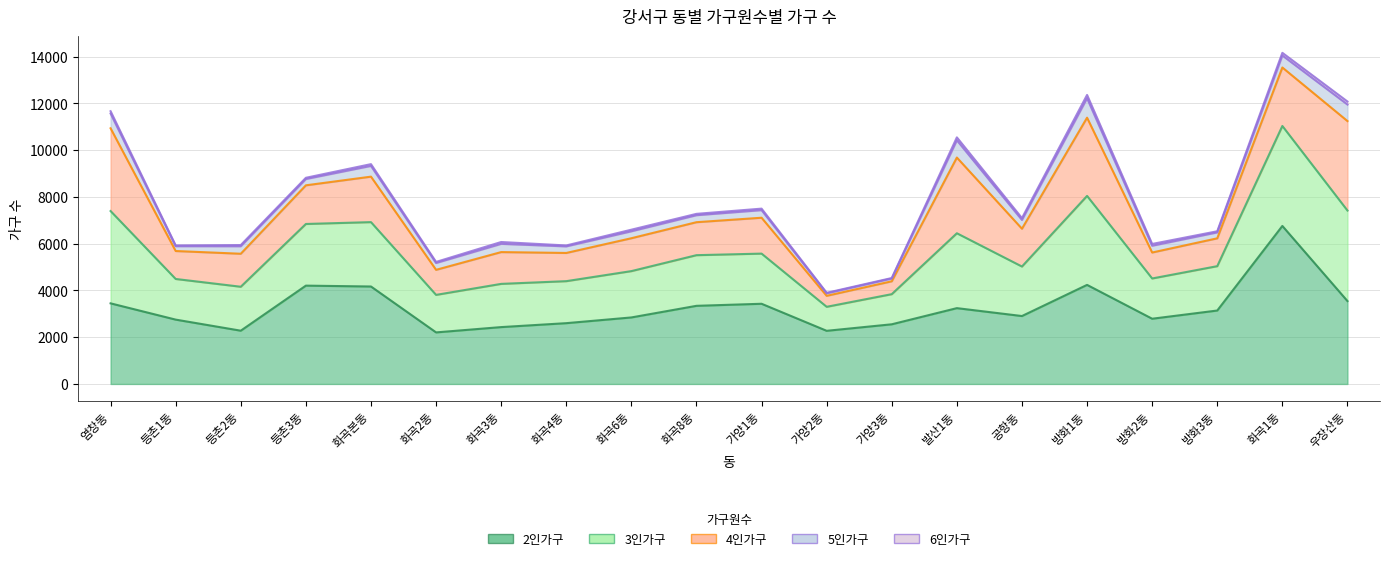

List the labels in order of 6인가구 value, smallest first.

가양3동, 가양2동, 등촌1동, 화곡4동, 화곡2동, 방화3동, 등촌2동, 등촌3동, 화곡8동, 가양1동, 화곡6동, 화곡본동, 방화2동, 화곡3동, 공항동, 염창동, 화곡1동, 발산1동, 우장산동, 방화1동